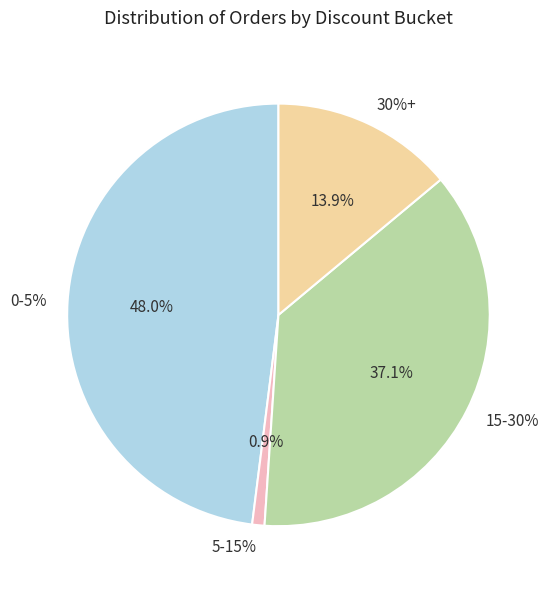

How much of the chart is everything except 0-5%?

52.0%